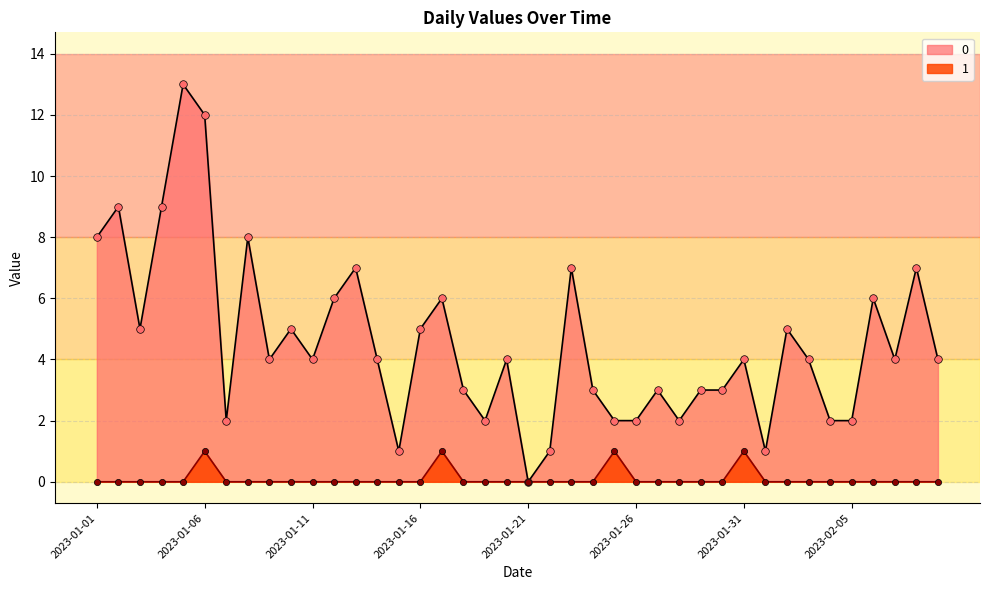

What are all the series names shown in the legend?

0, 1